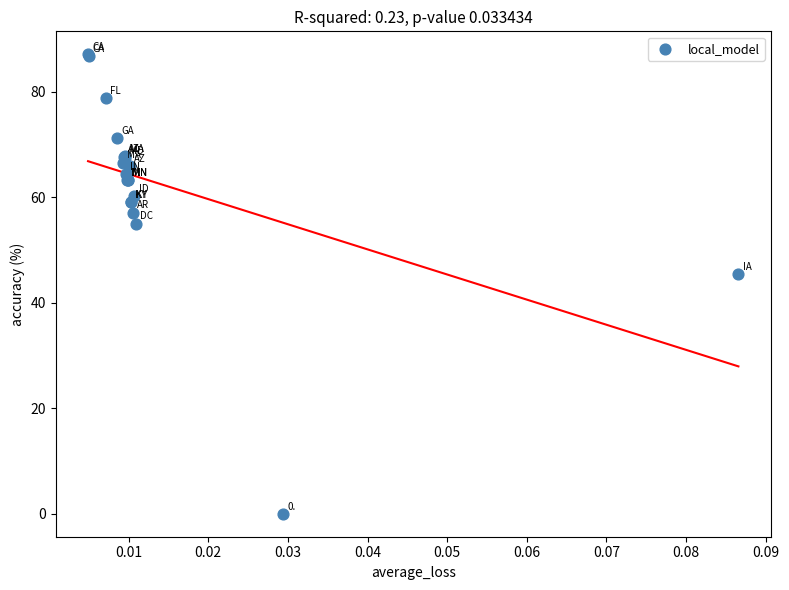

What Y value in the scatter plot is closest to 43?

45.5